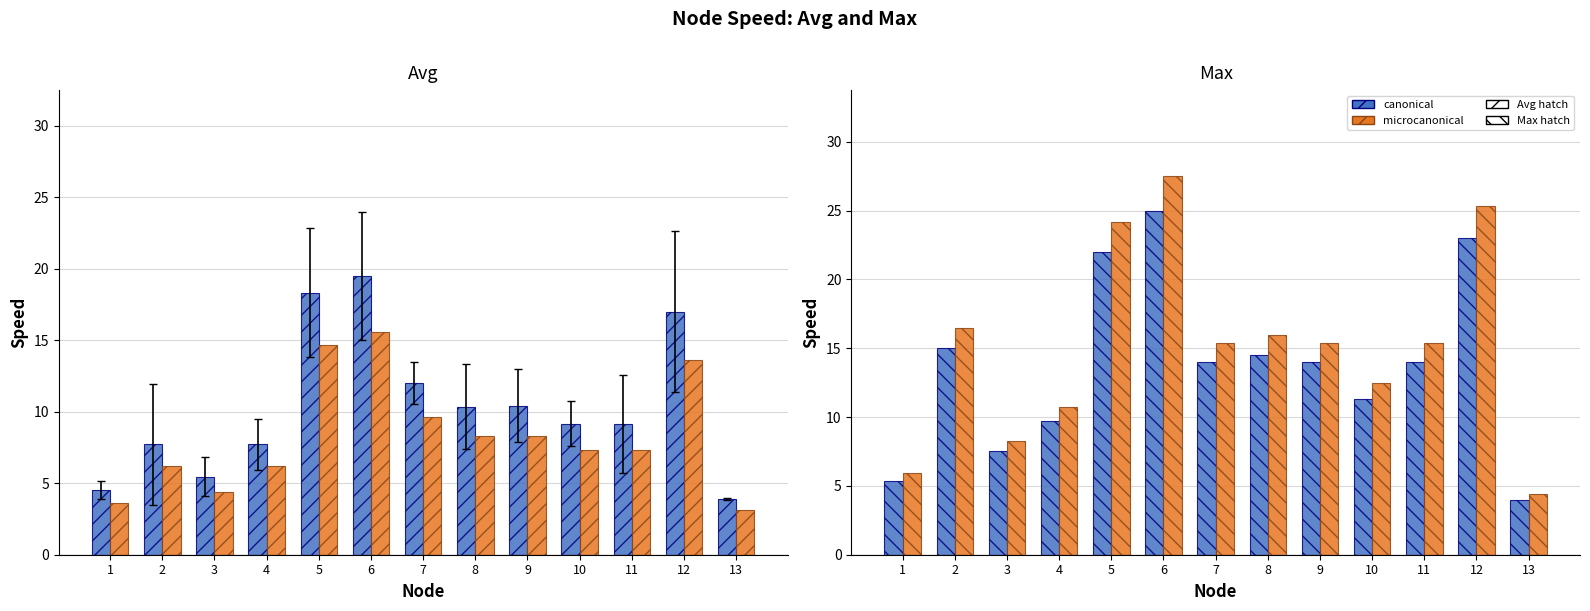

True or false: avg_speed (microcanonical) has a value of 4.4 at 11.

False